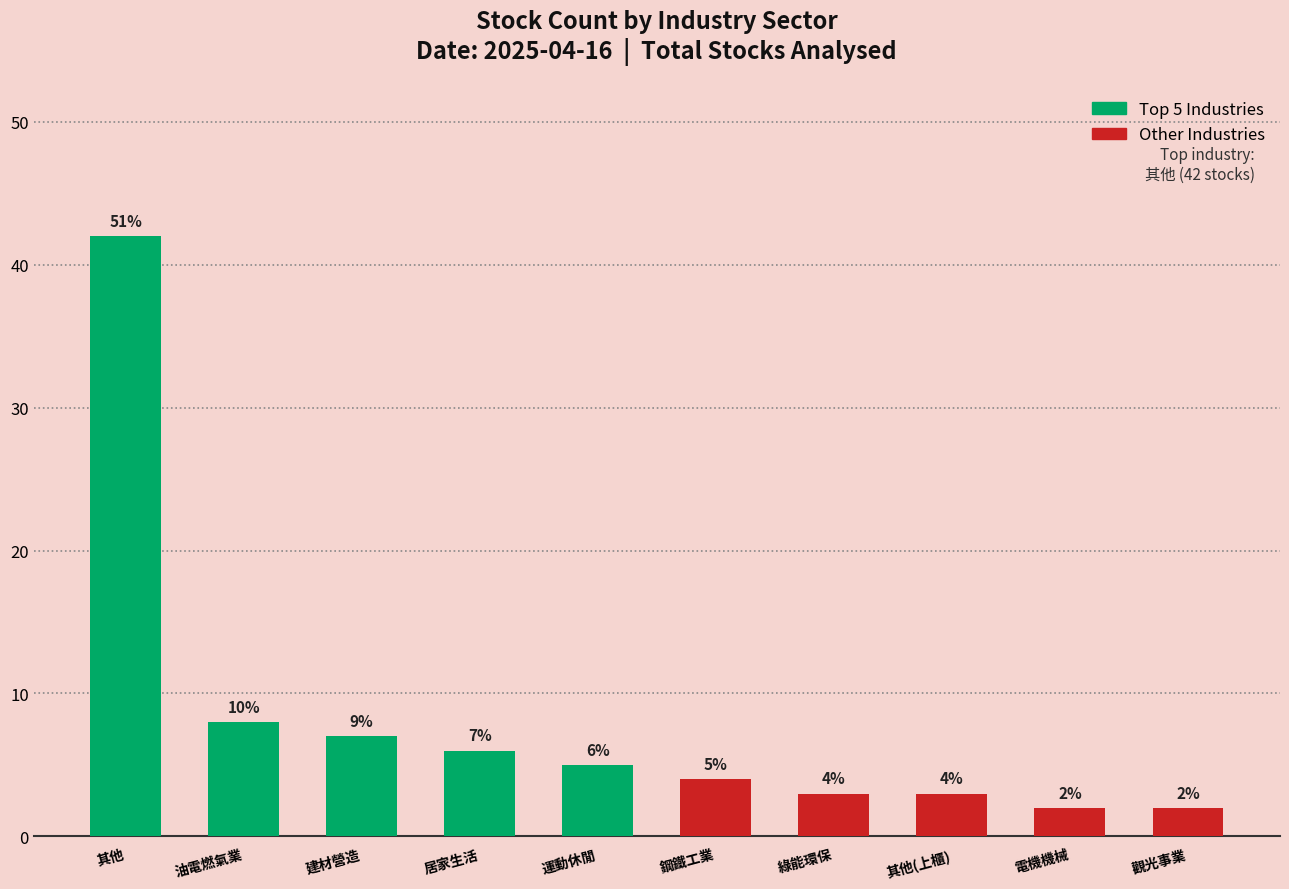

The value at 電機機械 is 0. True or false?

False